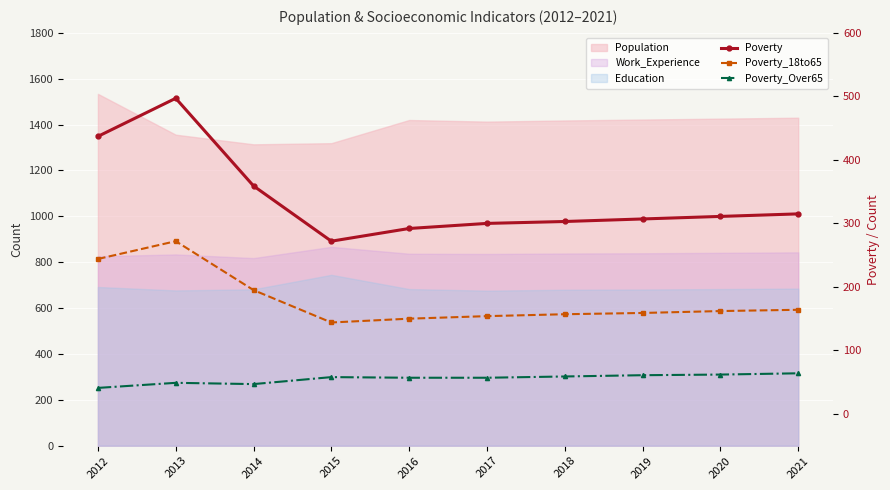

Is the value of Poverty_Over65 at 2016 greater than the value of Poverty_18to65 at 2020?

No